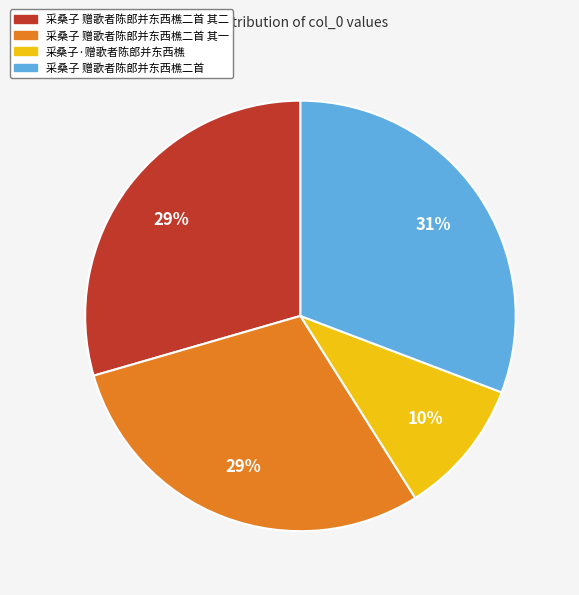

To the nearest percent, what is the average slice percentage?

25%